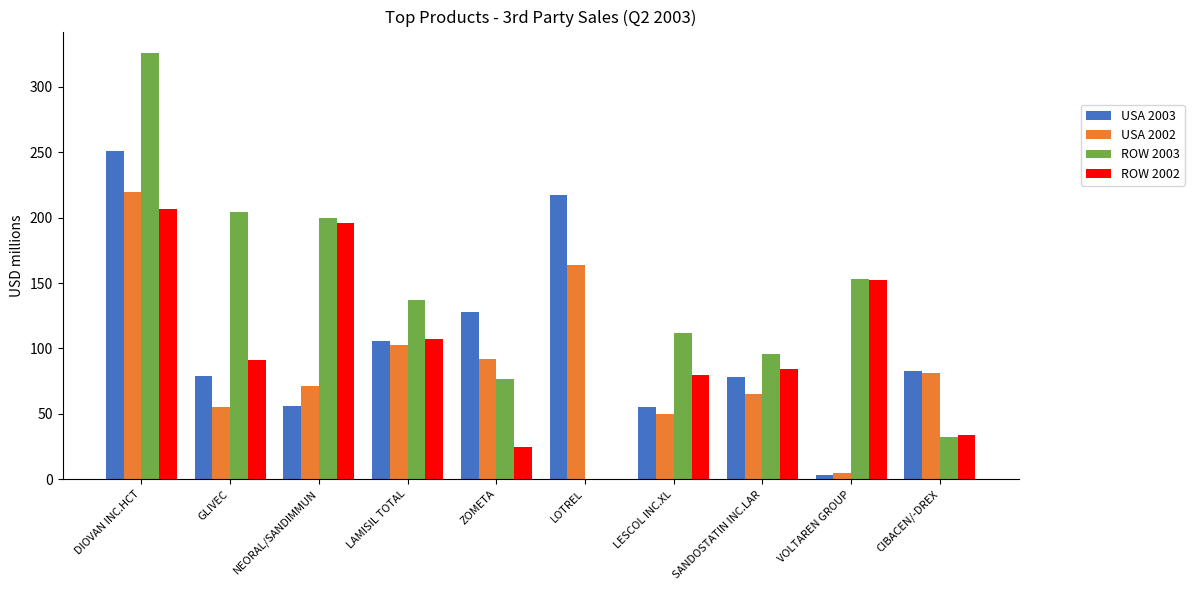

At which label does USA 2003 reach its peak?

DIOVAN INC.HCT